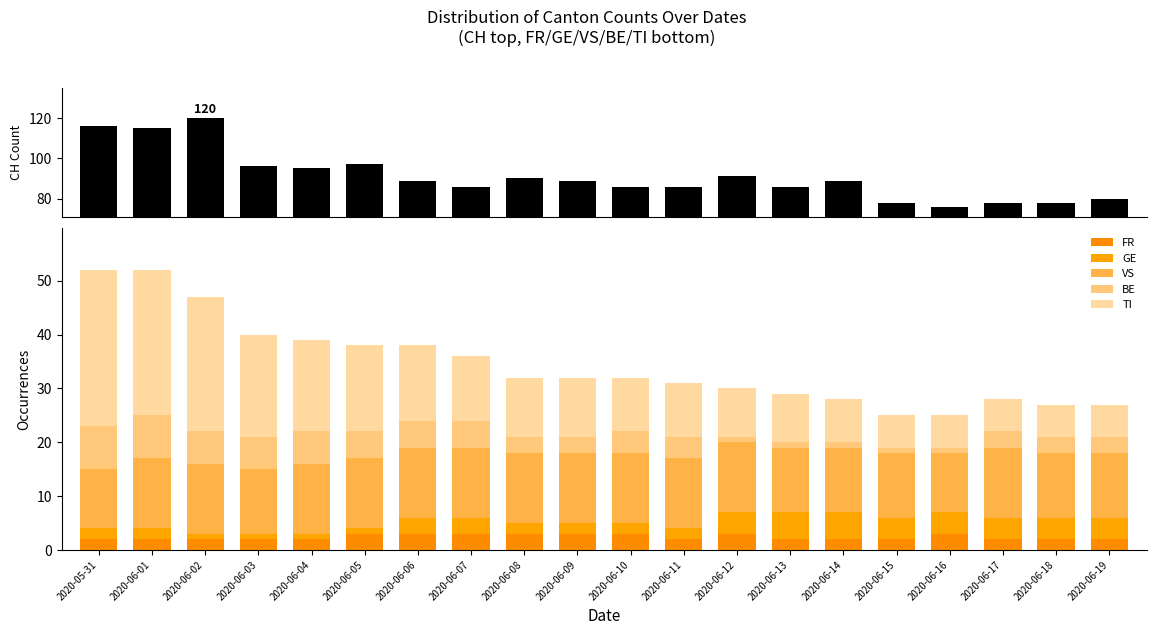

What position from the left is 2020-06-03?

4